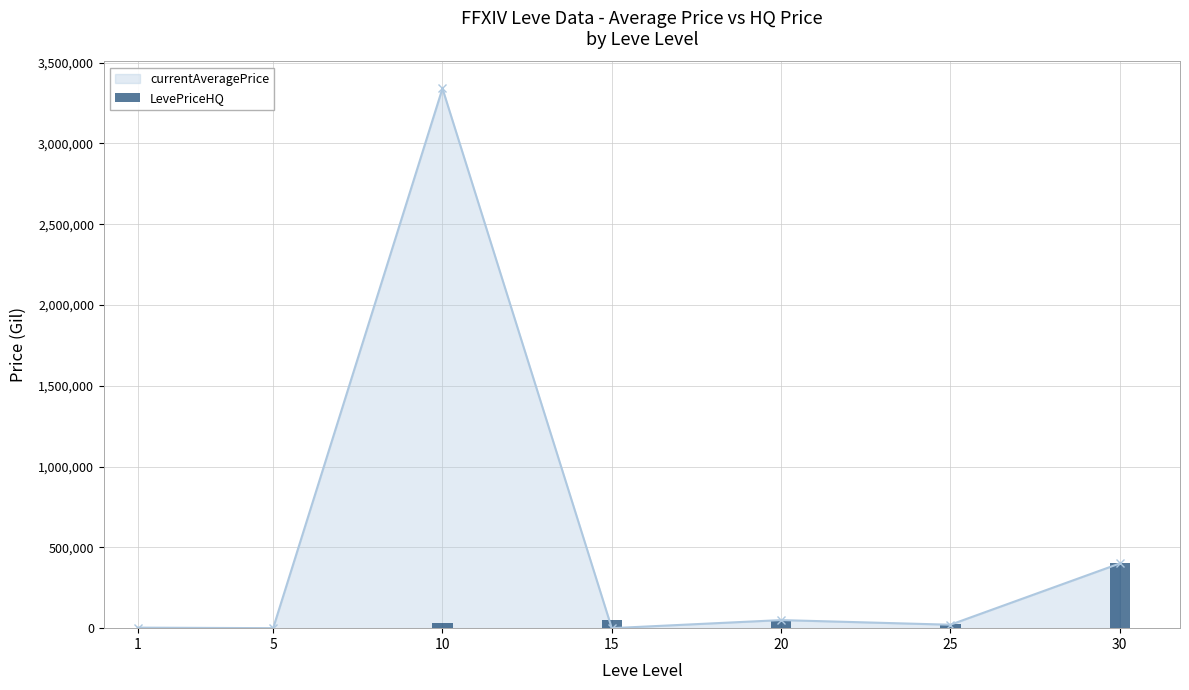

Where is the data nearest to the value 200188?

20